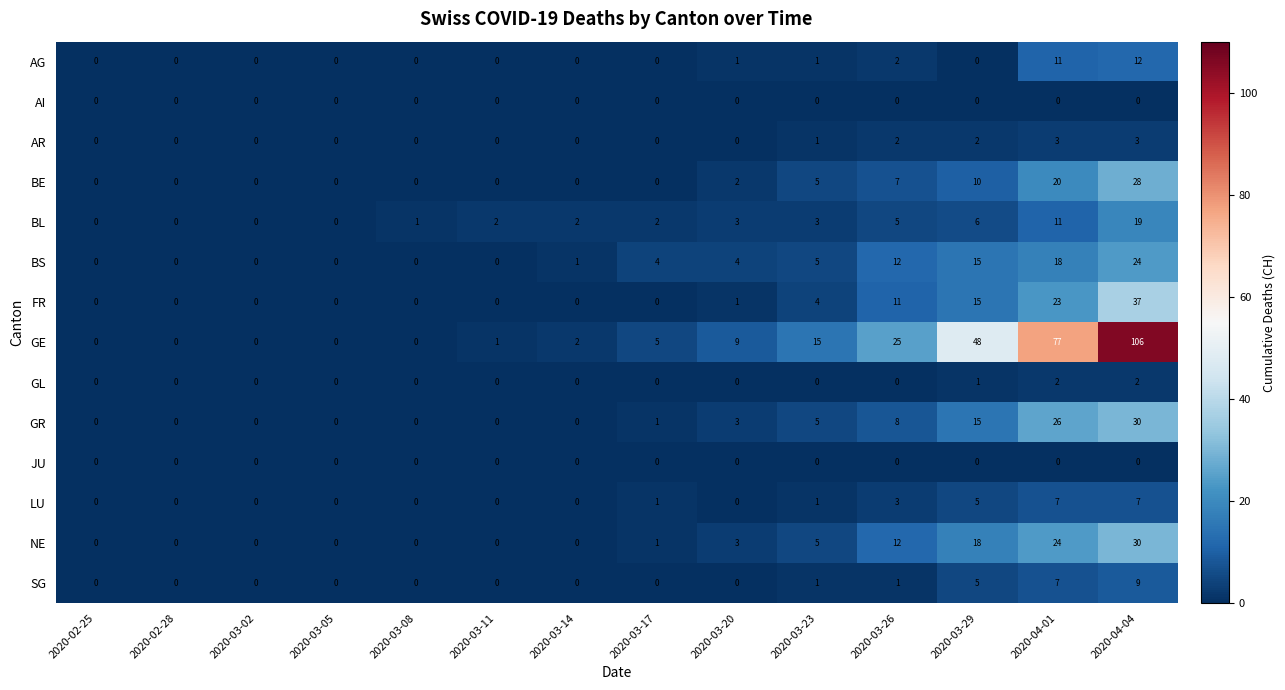

Which series has the largest total across all categories?

GE